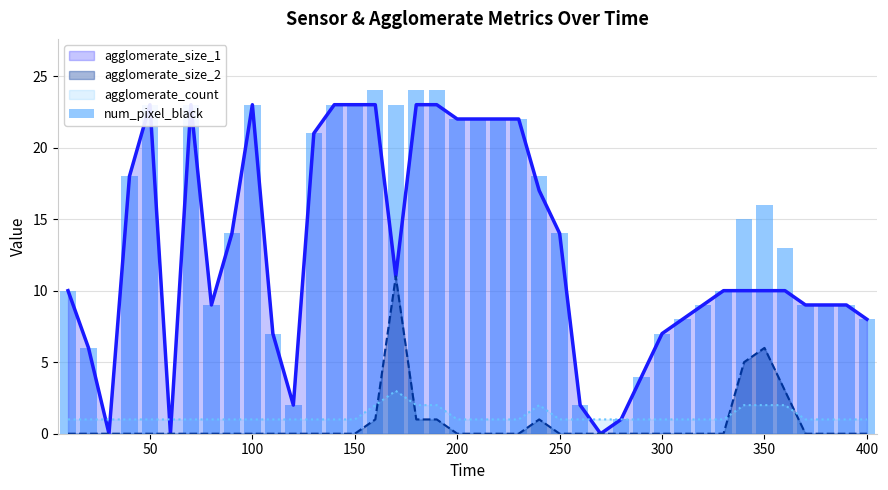

The agglomerate_size_2 series shows 0 at 250. True or false?

True